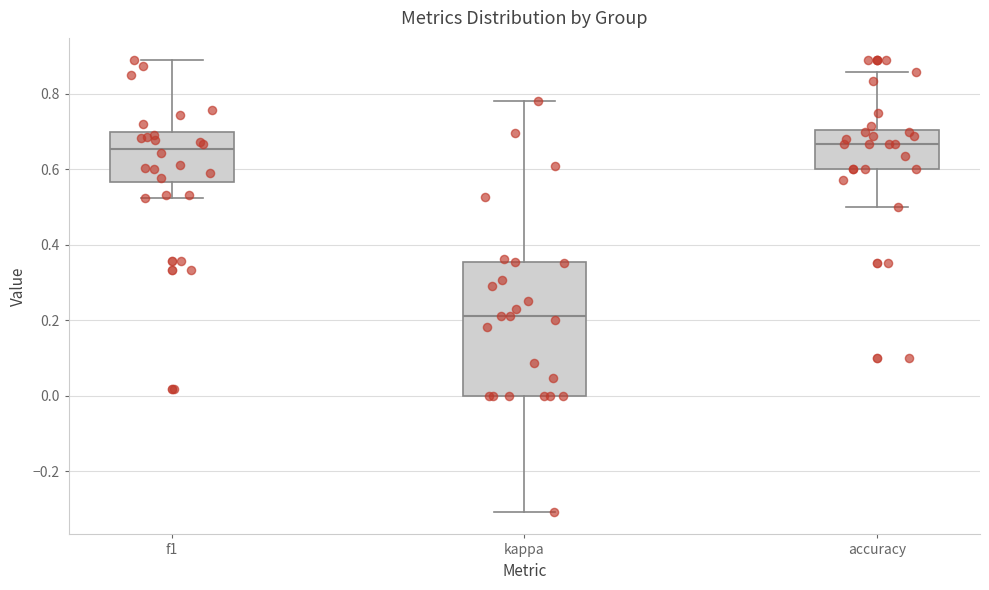

Reading left to right, read every box against the y-axis: the position of its median line, the range the box covers, and the ends of its whiskers. The values are not printed on the chart, so give them approximately, as read against the axis.

f1: median 0.66, box 0.56 to 0.70, whiskers 0.52 to 0.88
kappa: median 0.22, box 0.00 to 0.36, whiskers -0.30 to 0.78
accuracy: median 0.66, box 0.60 to 0.70, whiskers 0.50 to 0.86